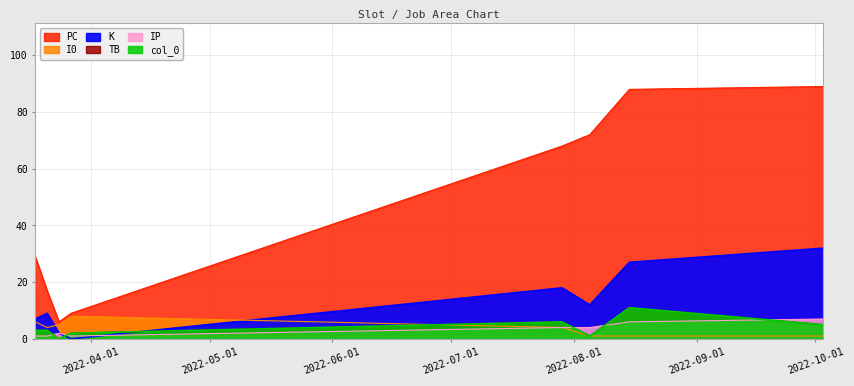

True or false: PC and K intersect in this chart.

False